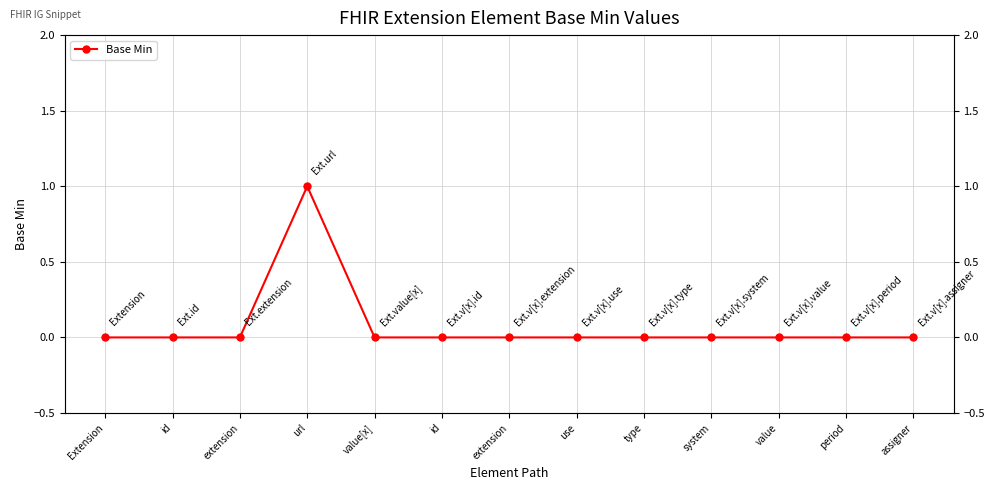

Is it true that the value at value[x] is 0?

True